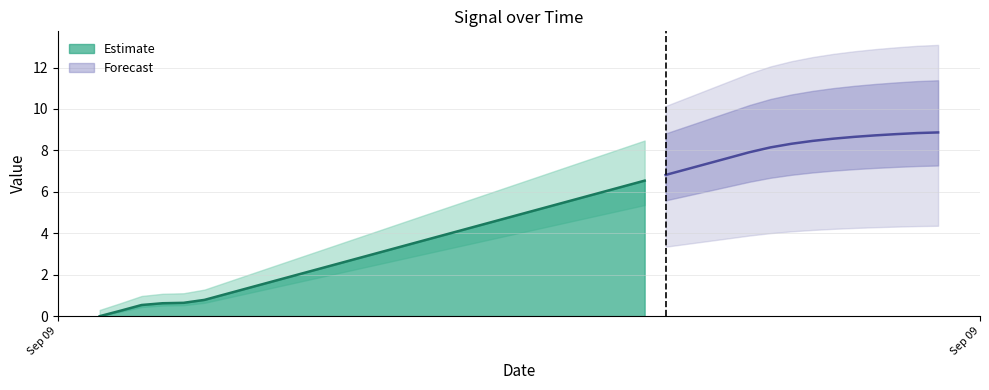

How many positive values are there?

39